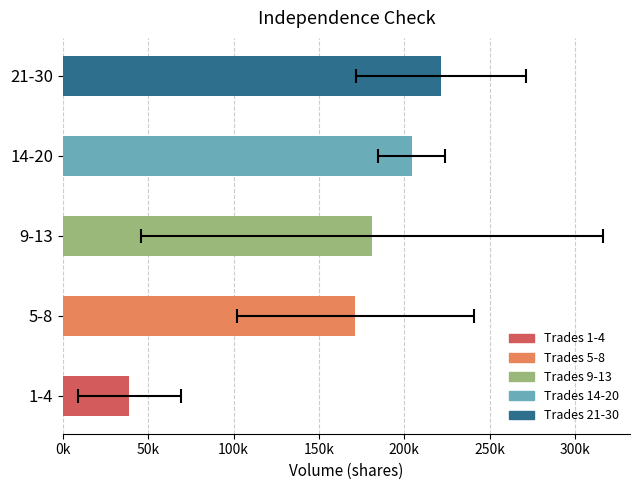

What is the approximate value at 5-8?

171285.7